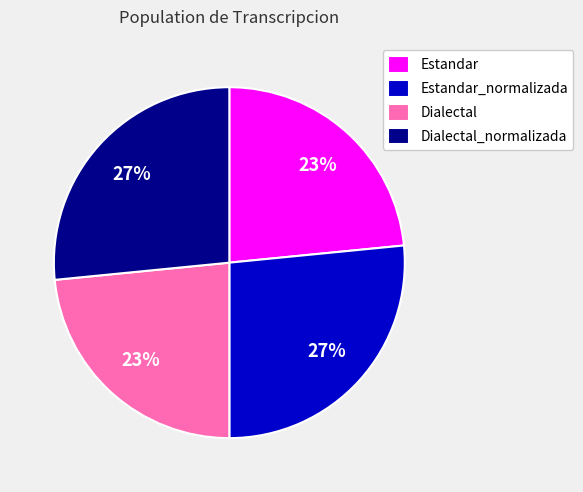

Do Estandar_normalizada and Dialectal_normalizada together represent more than half of the pie?

Yes